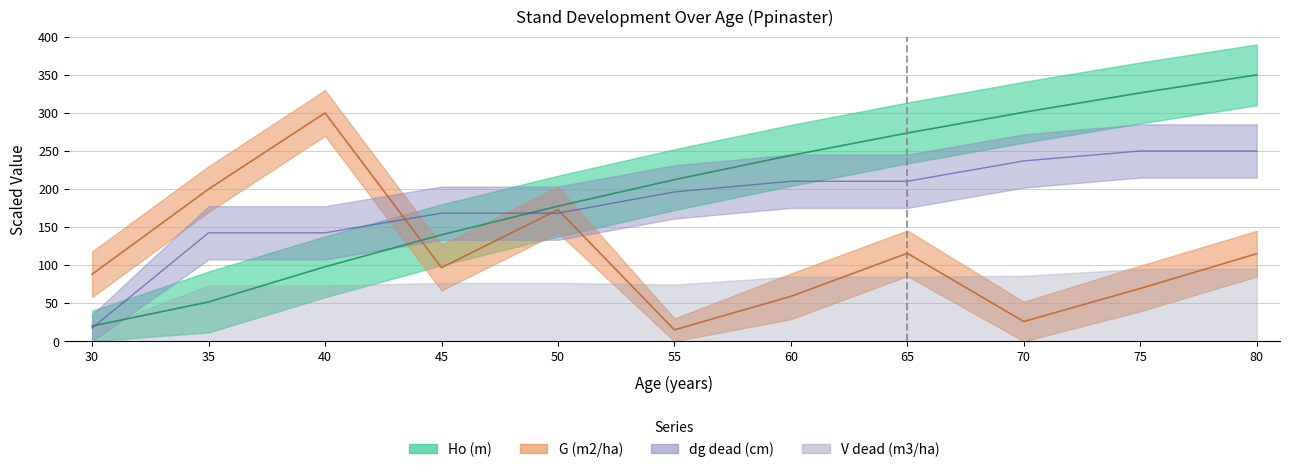

At which label is dg_dead (cm) closest to 133?

35